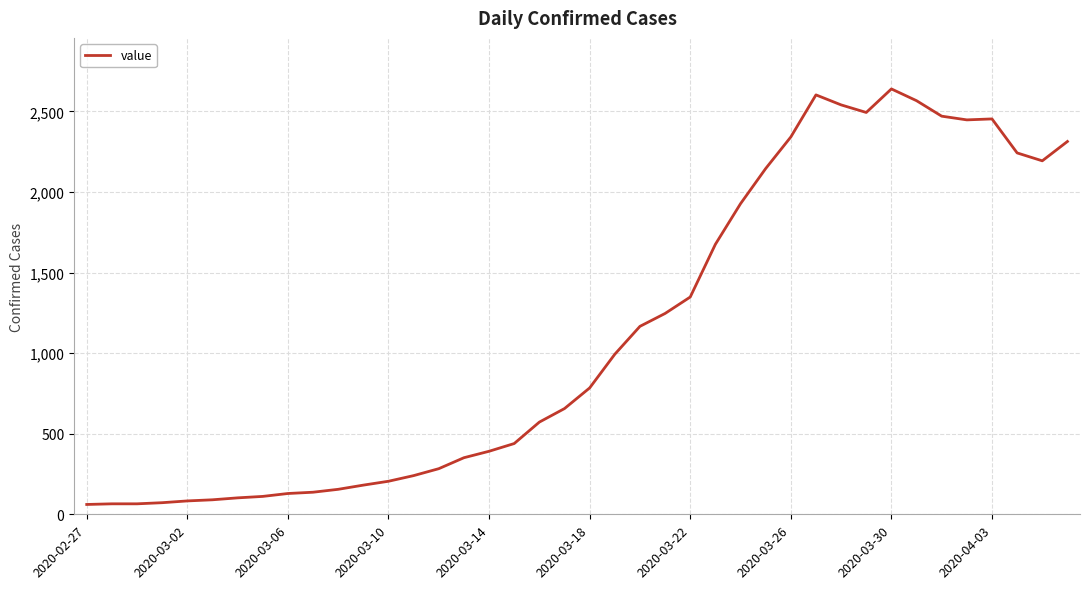

How many lines are shown in the chart?

1